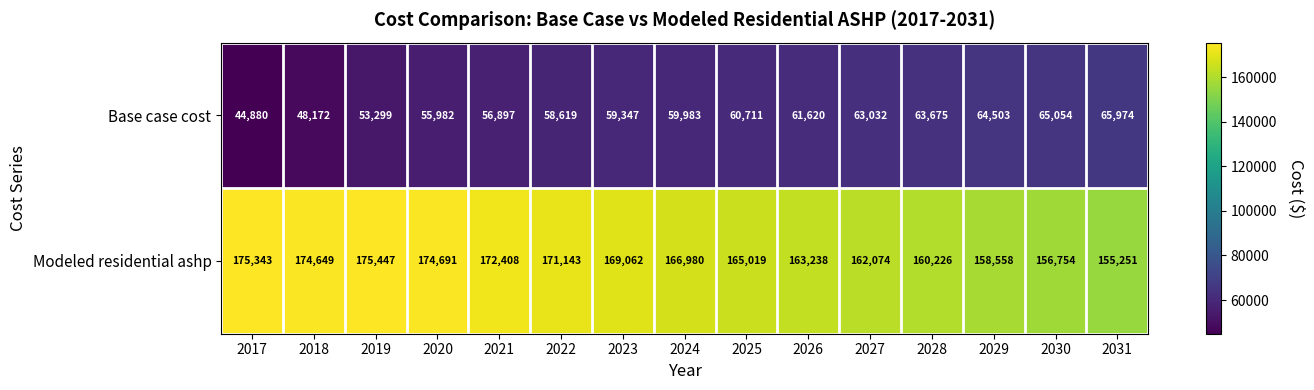

What is the total value across all series at 2030?

221808